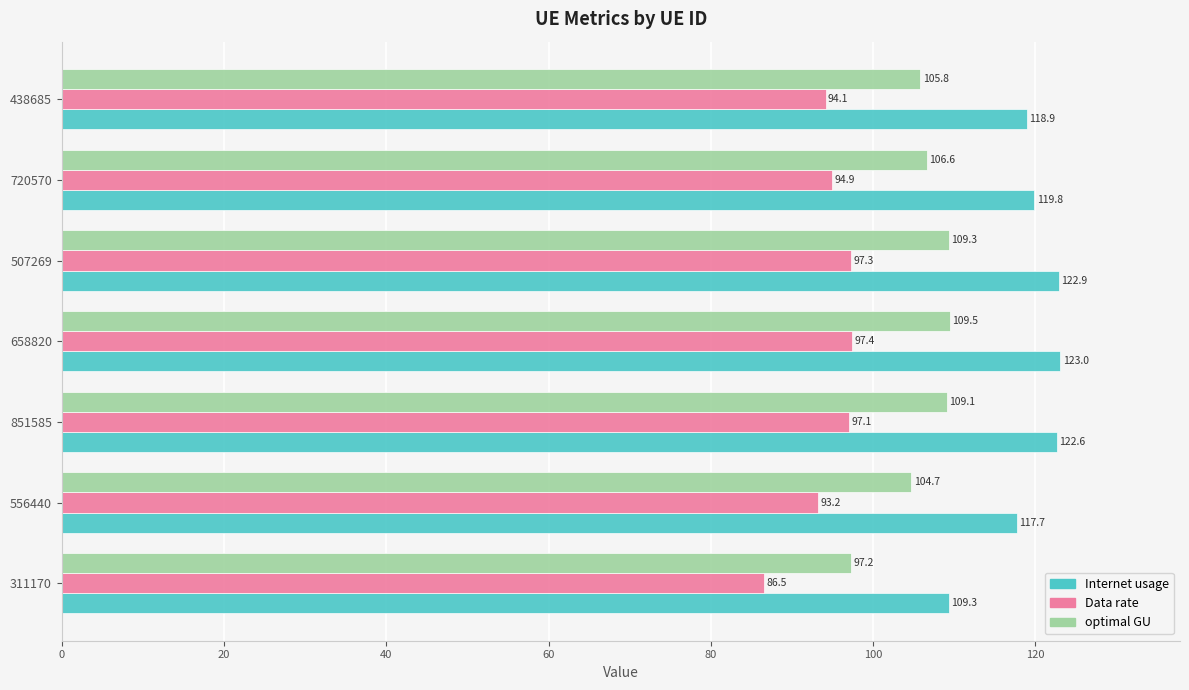

Between 658820 and 720570, which series saw the biggest shift?

Internet usage